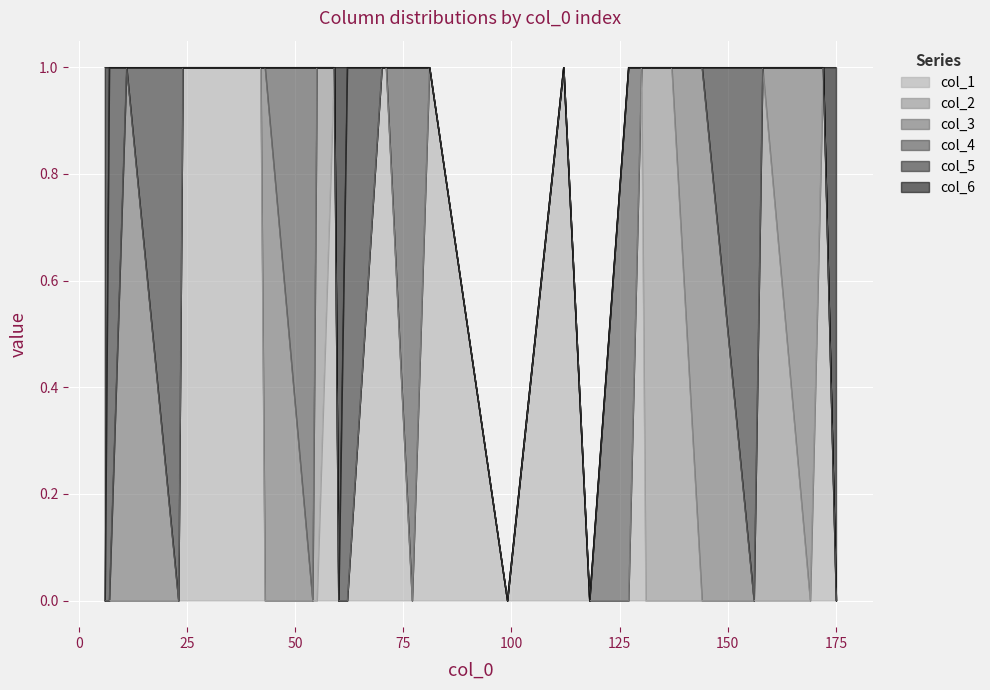

In col_1, how many points are higher than both neighbors (excluding endpoints)?

5